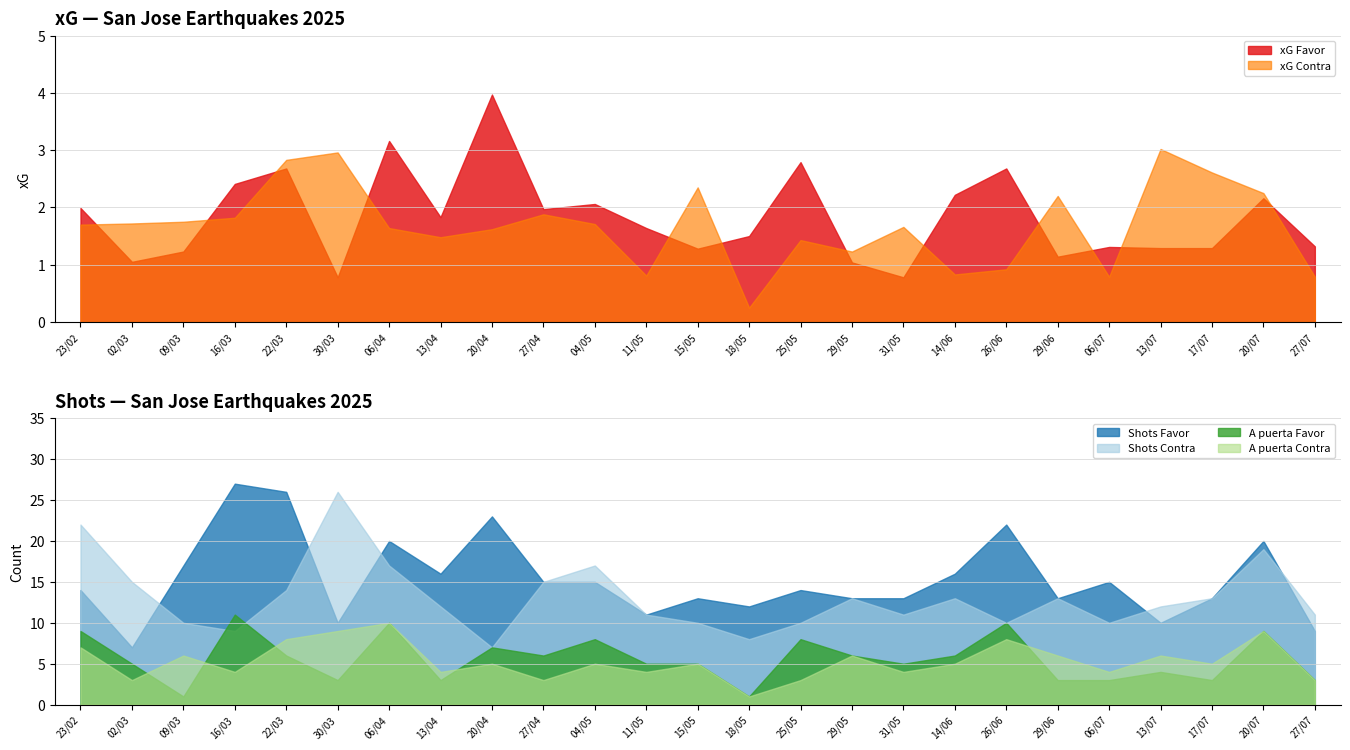

True or false: xG Favor and Shots Favor intersect in this chart.

False